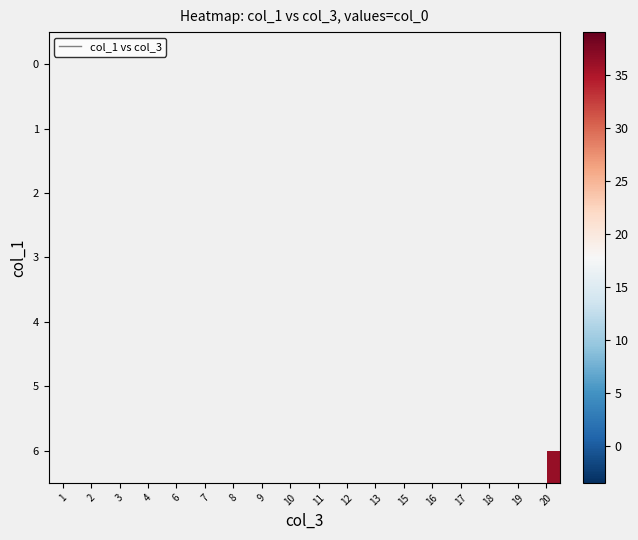

How many data points does each series have?

18